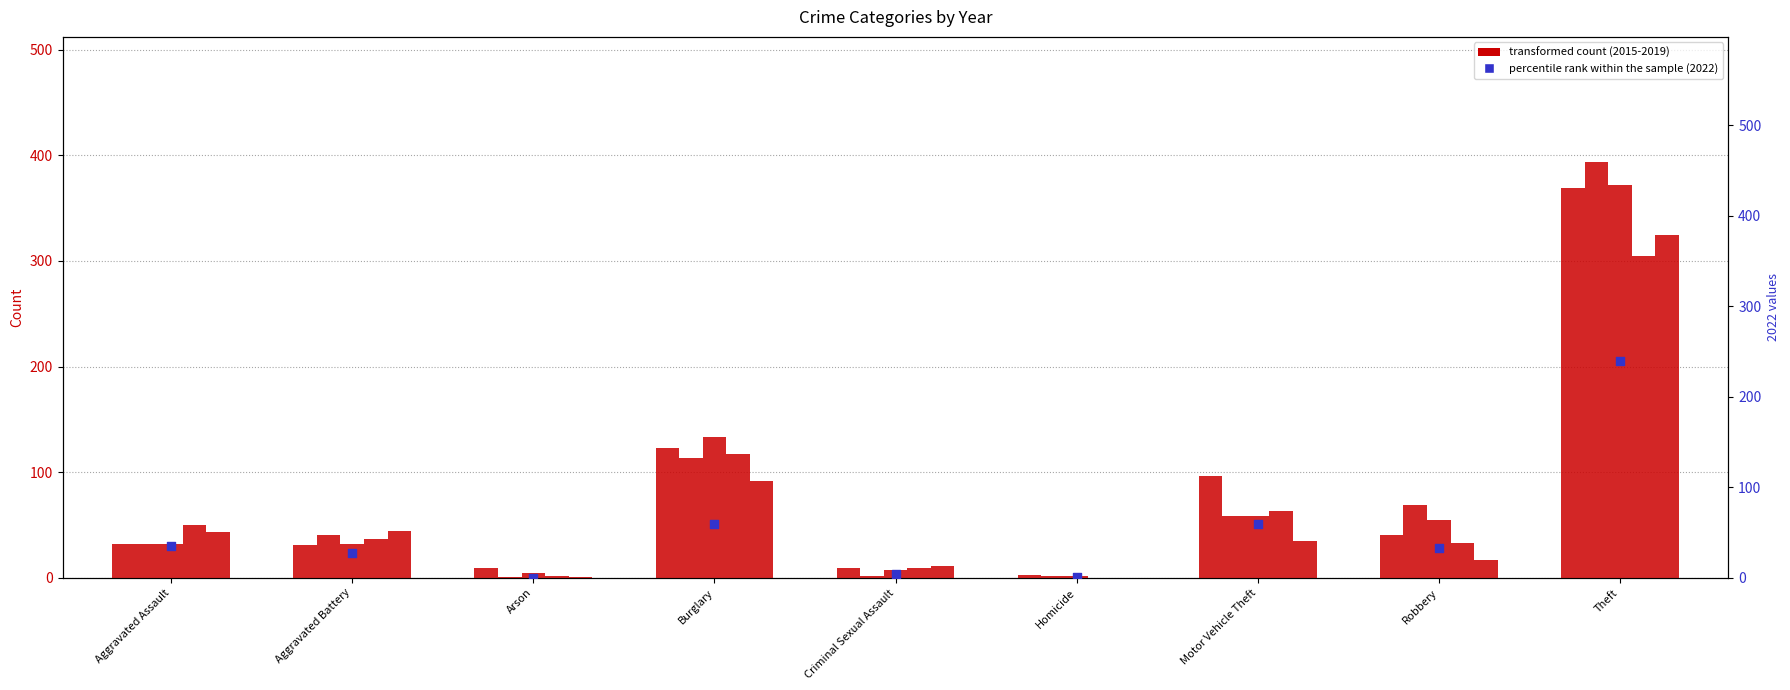

Is the value of percentile rank within the sample at Motor Vehicle Theft greater than the value of transformed count (2015) at Motor Vehicle Theft?

No